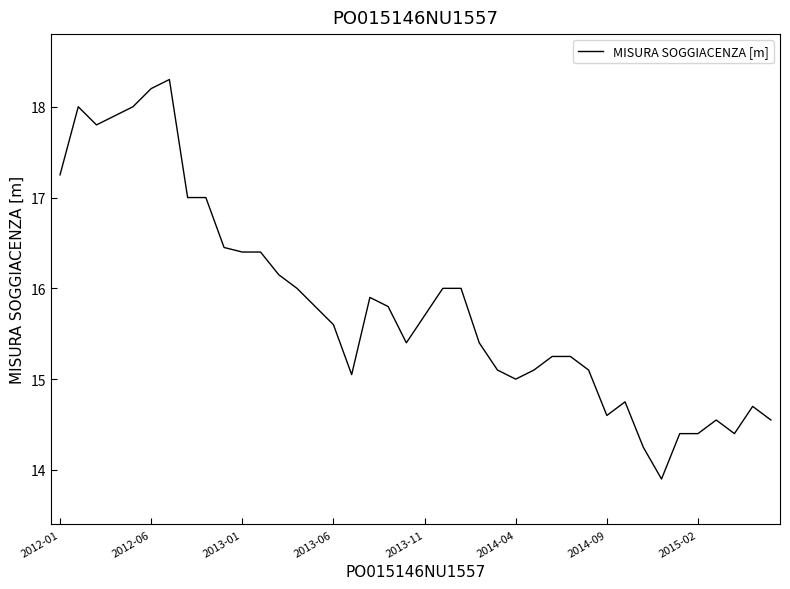

What is the difference between the second highest and minimum values?

4.3